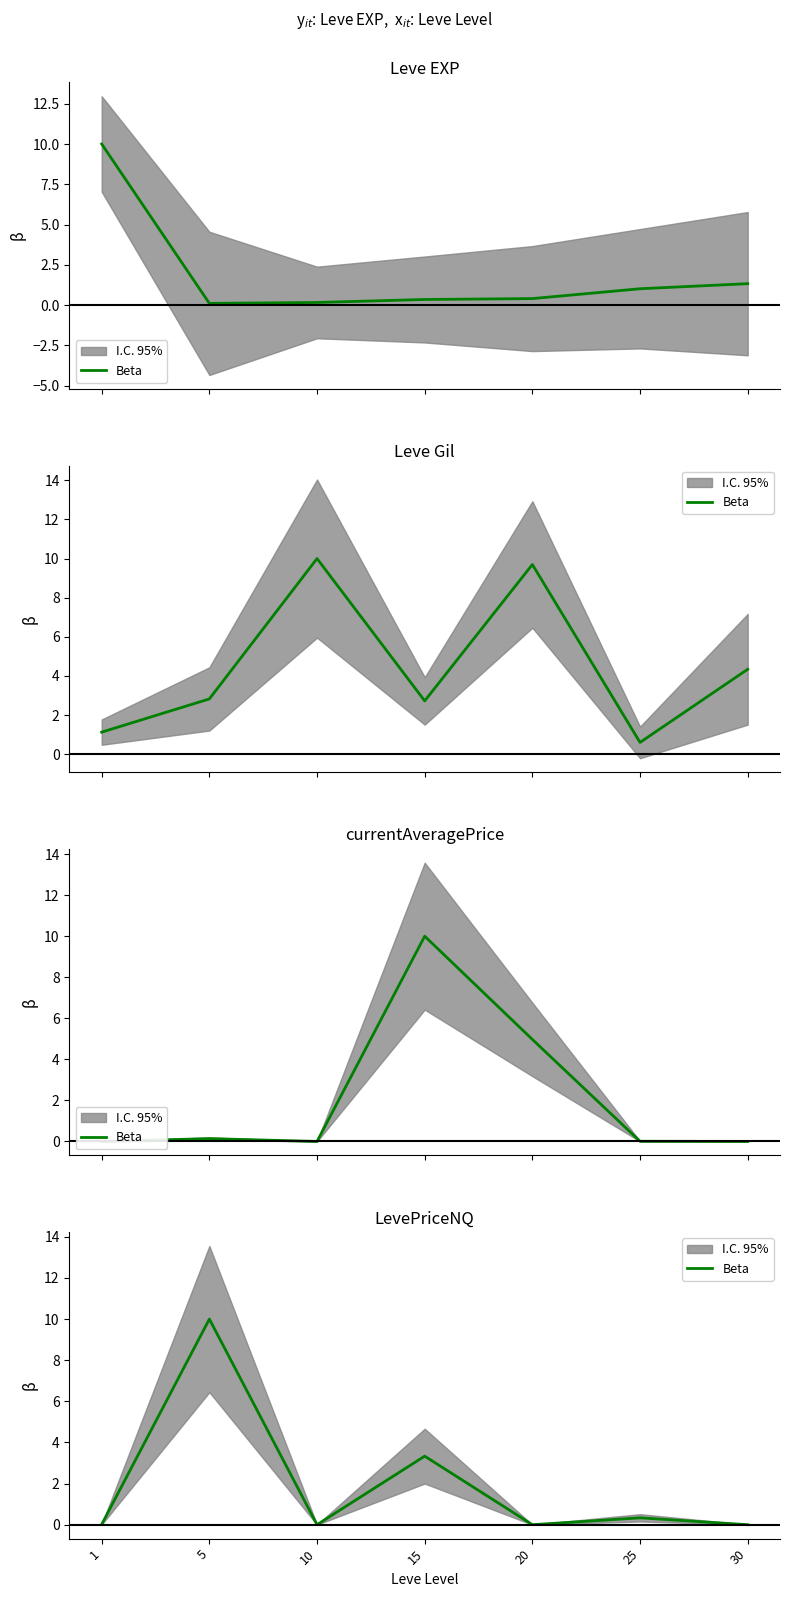

At which label is the value closest to 5?

15